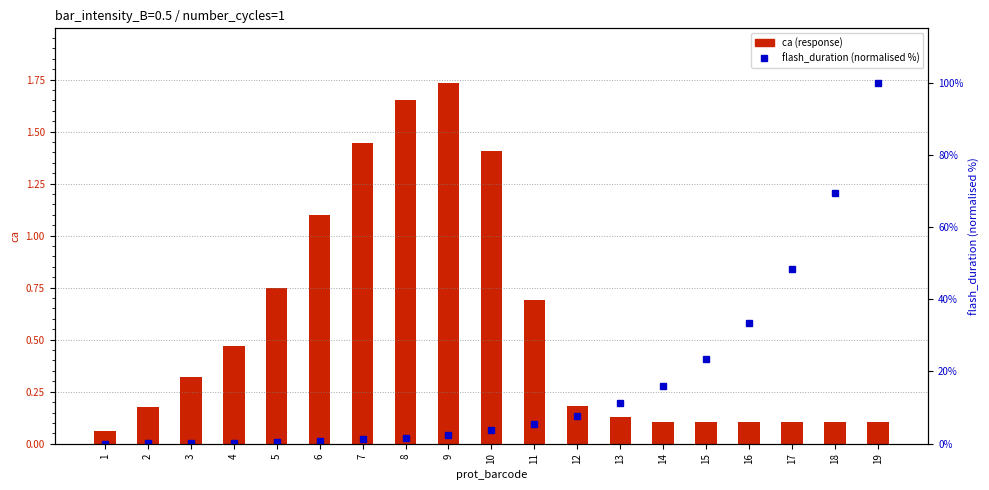

What is the difference between the flash_duration (normalised %) values at 4 and 7?

0.9